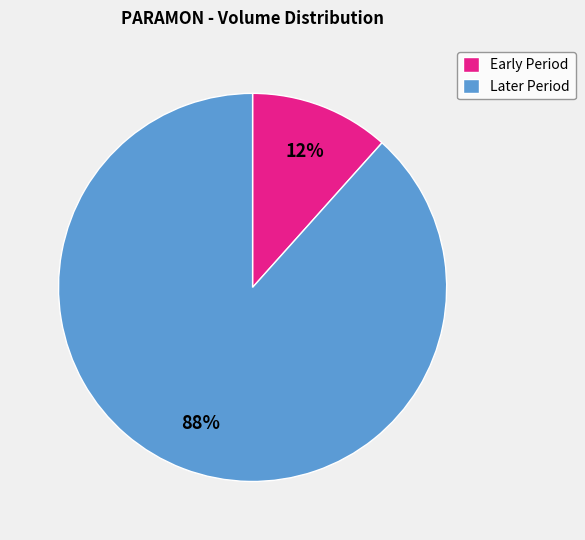

True or false: Early Period accounts for 2% of the total.

False